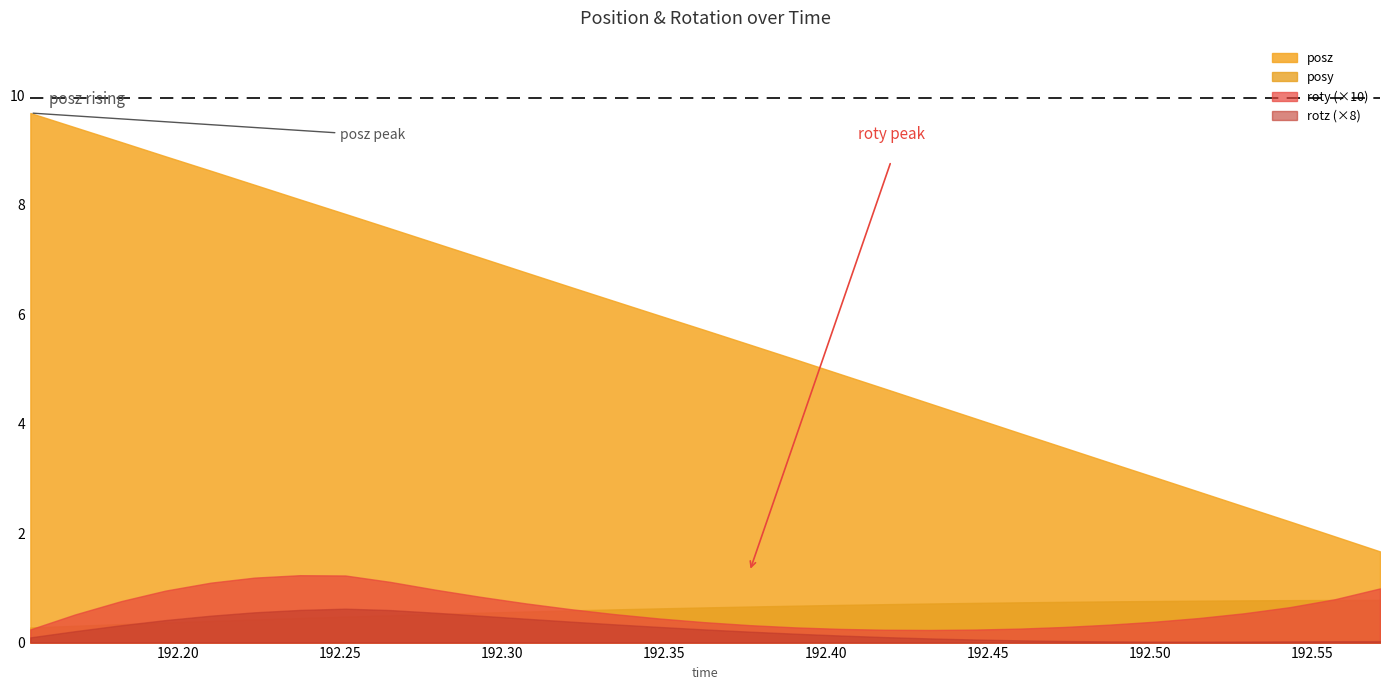

What is the approximate value of posy at 192.5289?

0.8